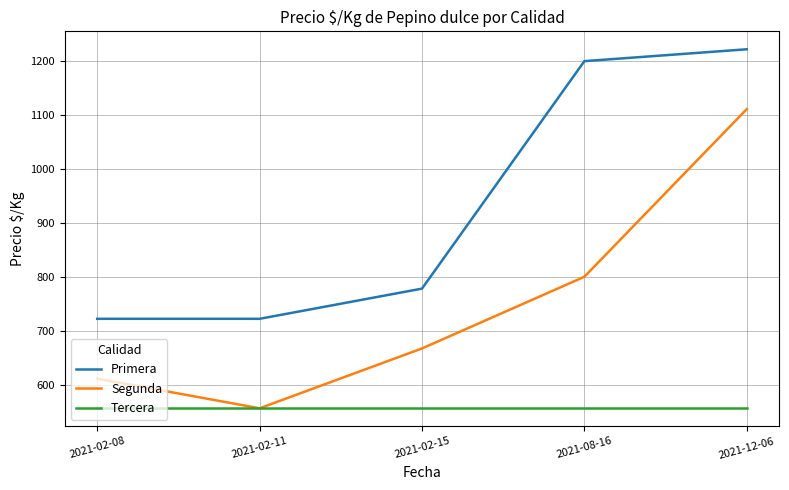

Reading left to right, transcribe all the data shown in this chart.

Primera: 722	722	778	1200	1222
Segunda: 611	556	667	800	1111
Tercera: 556	556	556	556	556